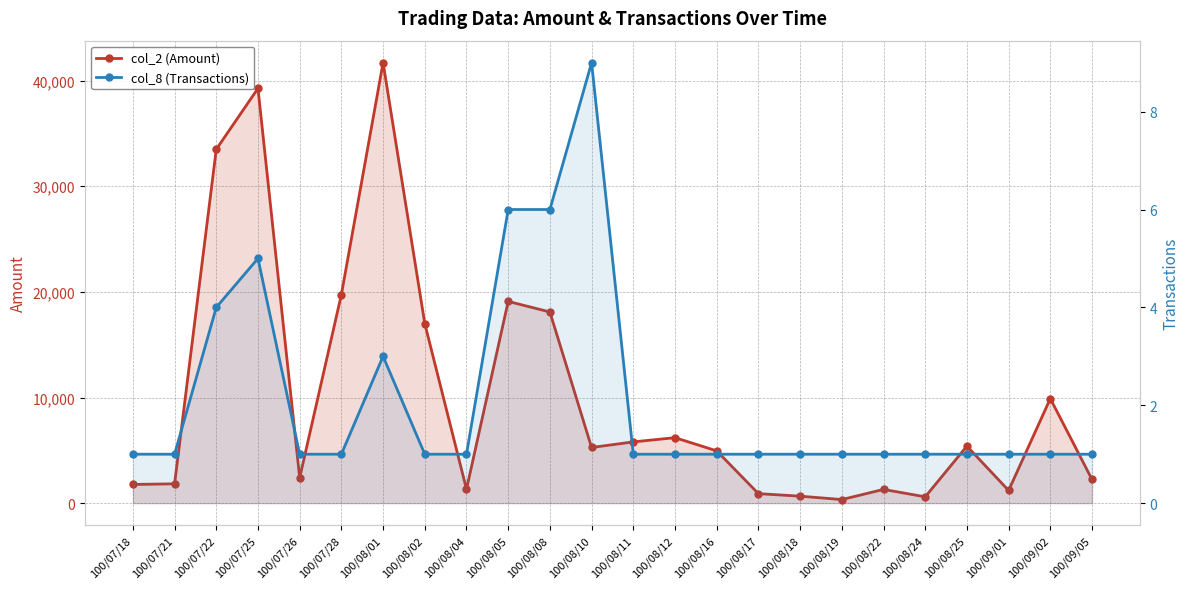

What is the sum of all col_2 (Amount) values?

240500